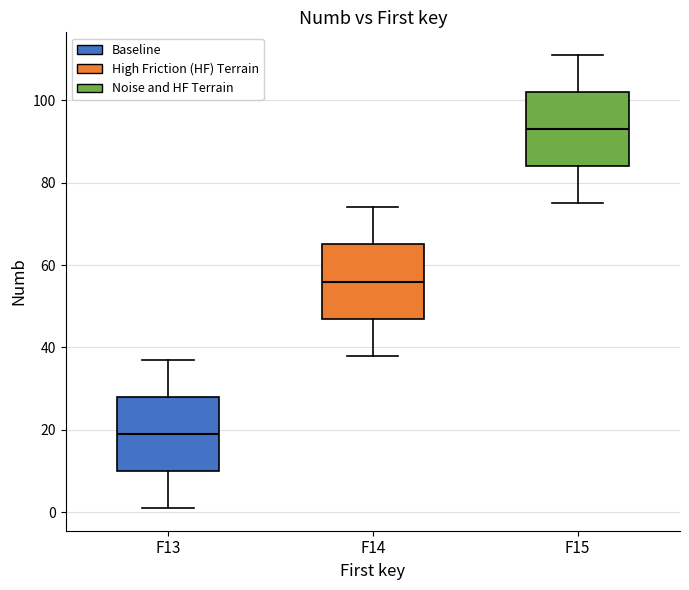

Reading left to right, transcribe this box plot: for each box, give where its median line is, the range the box spans, and where its two whiskers end, as read against the y-axis. The values are not printed on the chart, so give them approximately, as read against the axis.

F13: median 20, box 10 to 28, whiskers 2 to 38
F14: median 56, box 48 to 66, whiskers 38 to 74
F15: median 94, box 84 to 102, whiskers 76 to 112